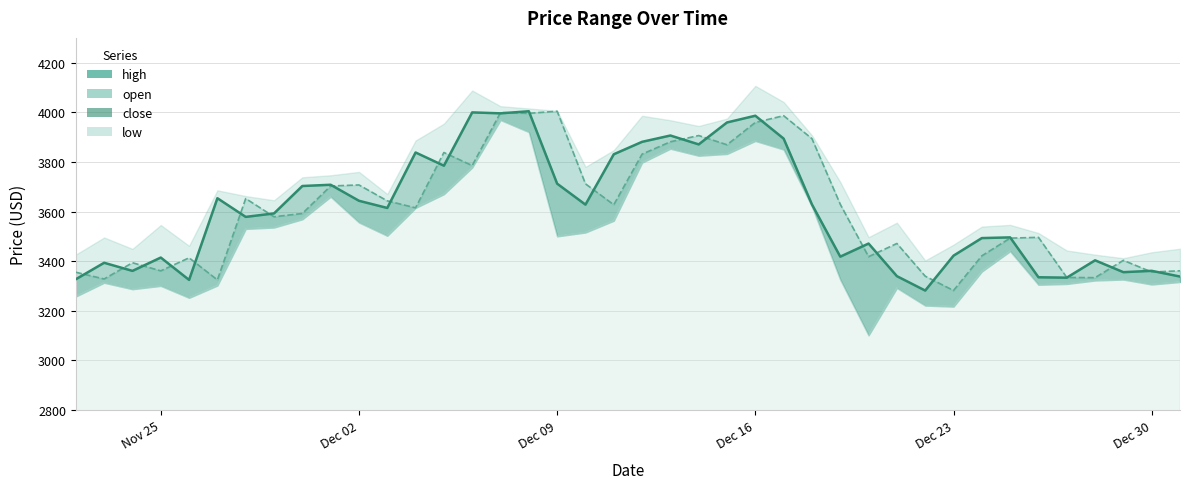

The value of high at 2024-12-16 is 4106.7. True or false?

True